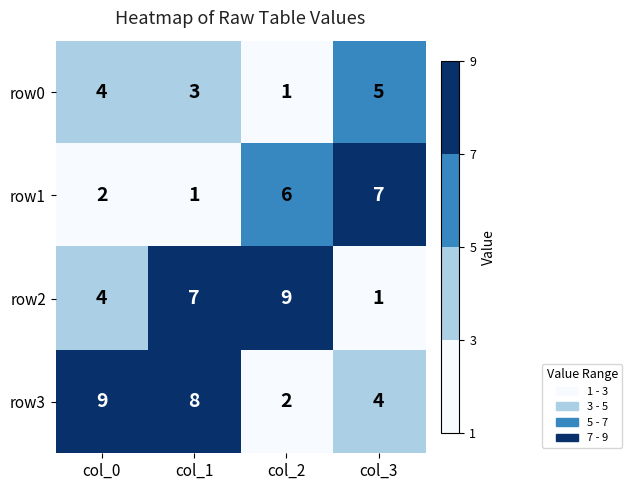

Reading left to right, extract all data points from this chart.

row0: col_0=4	col_1=3	col_2=1	col_3=5
row1: col_0=2	col_1=1	col_2=6	col_3=7
row2: col_0=4	col_1=7	col_2=9	col_3=1
row3: col_0=9	col_1=8	col_2=2	col_3=4